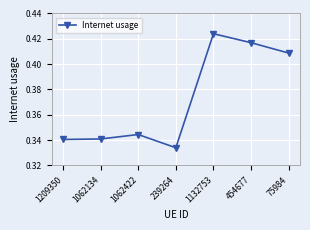

Does the chart display data point markers on the line(s)?

Yes